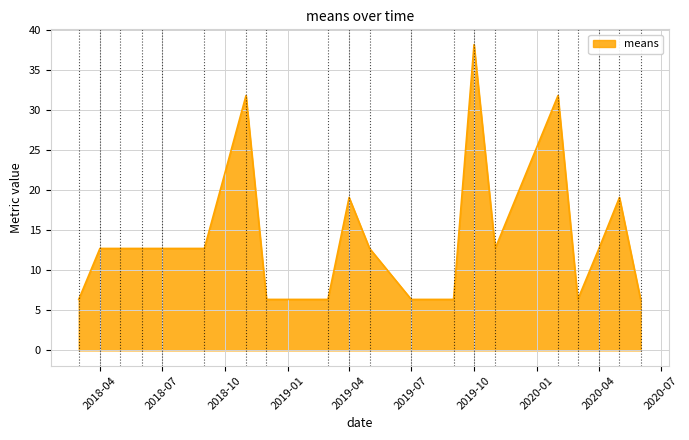

What is the greatest value displayed?

38.1